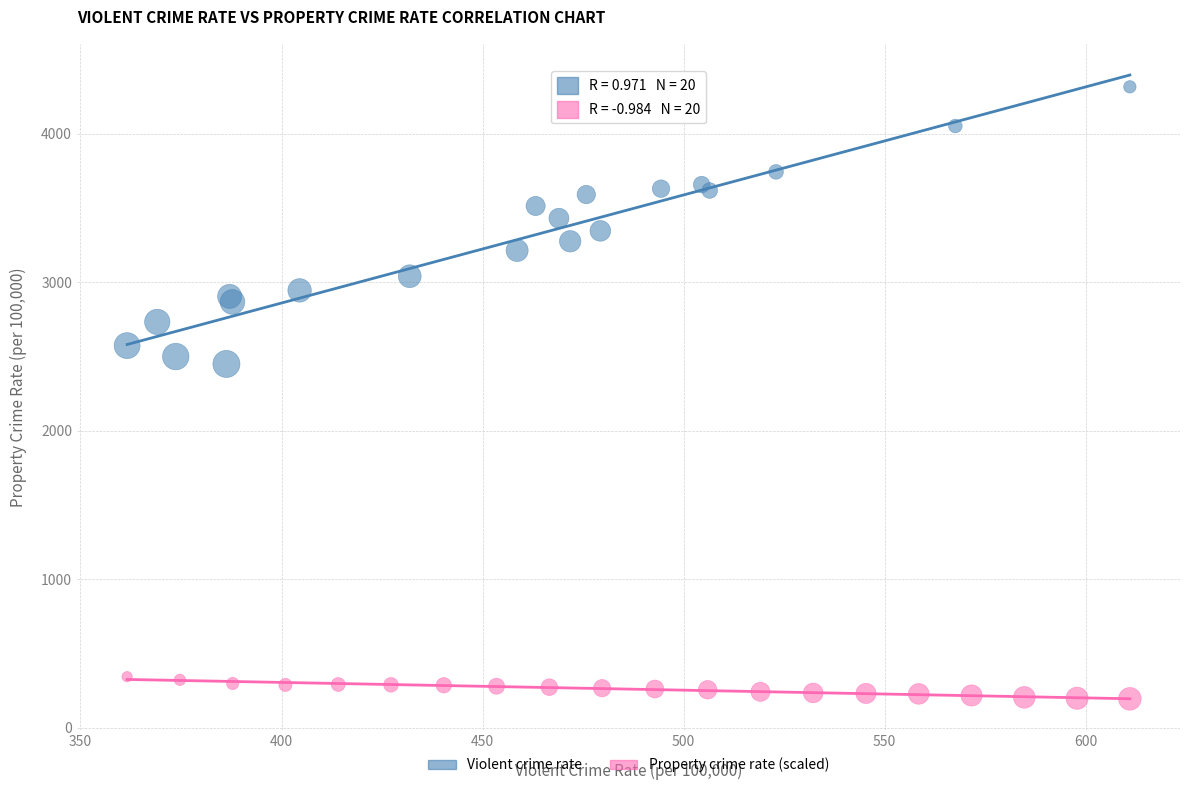

Which series reaches the maximum Y coordinate?

Violent crime rate